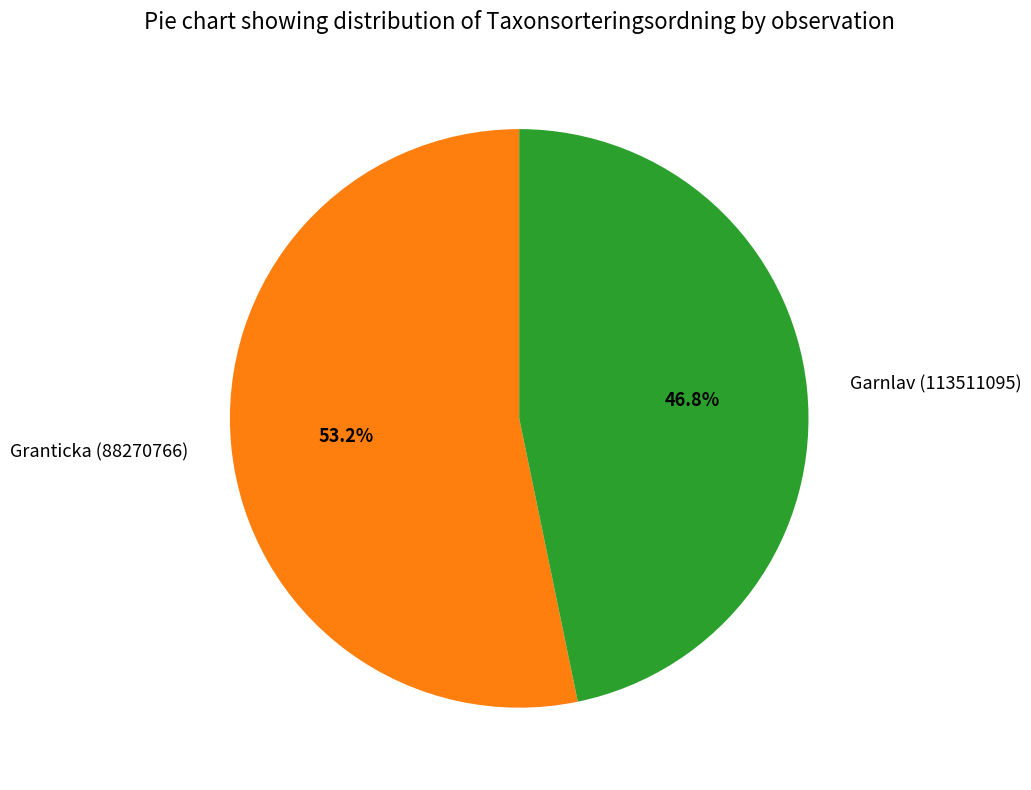

True or false: Garnlav (113511095) accounts for 47% of the total.

True